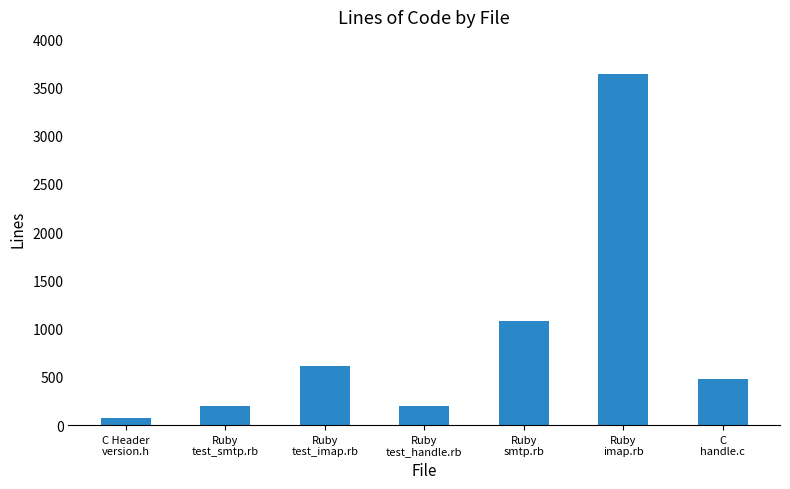

What is the minimum value shown in the chart?

73